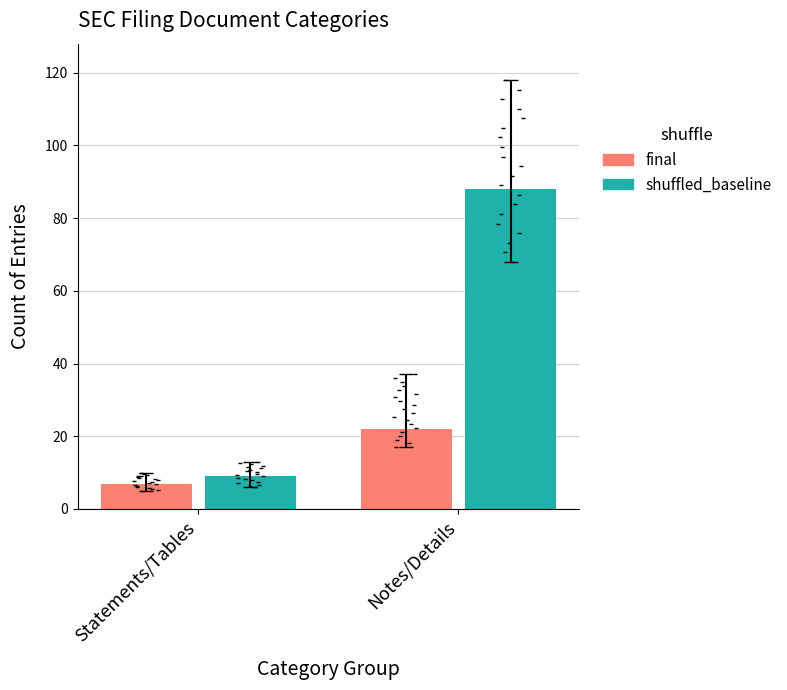

Which series reaches the maximum Y coordinate?

shuffled_baseline